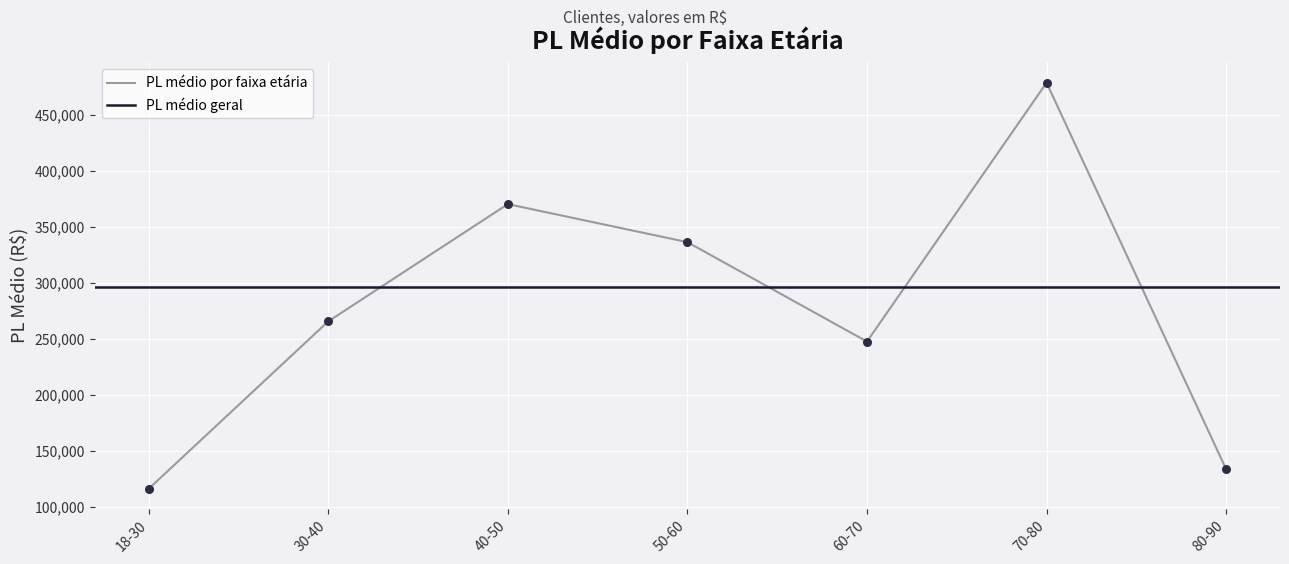

What is the ratio of the value at 60-70 to the value at 40-50?

0.7